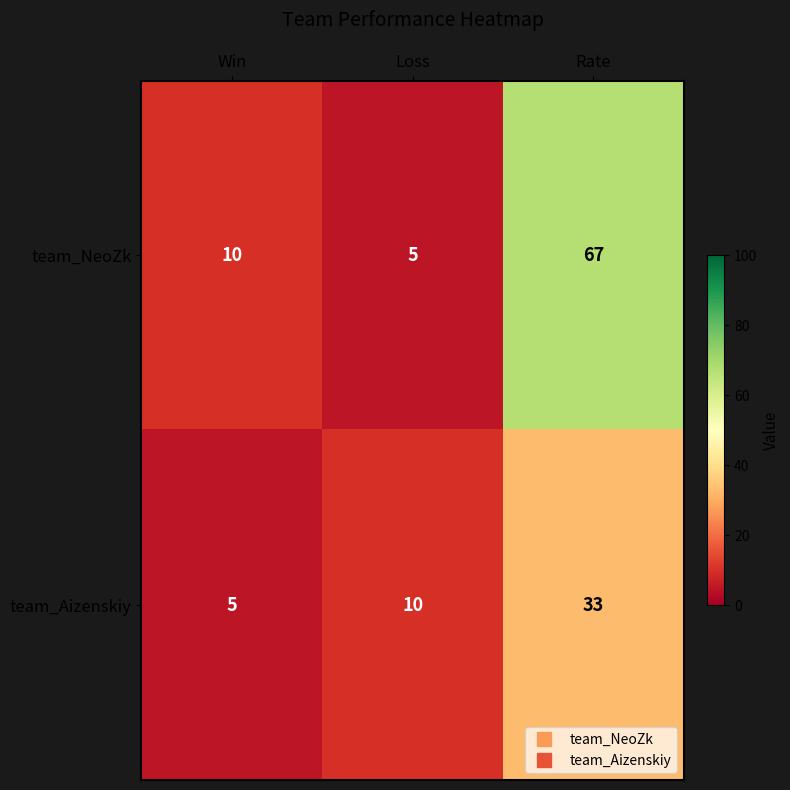

List the series in order of their peak value, lowest first.

team_Aizenskiy, team_NeoZk